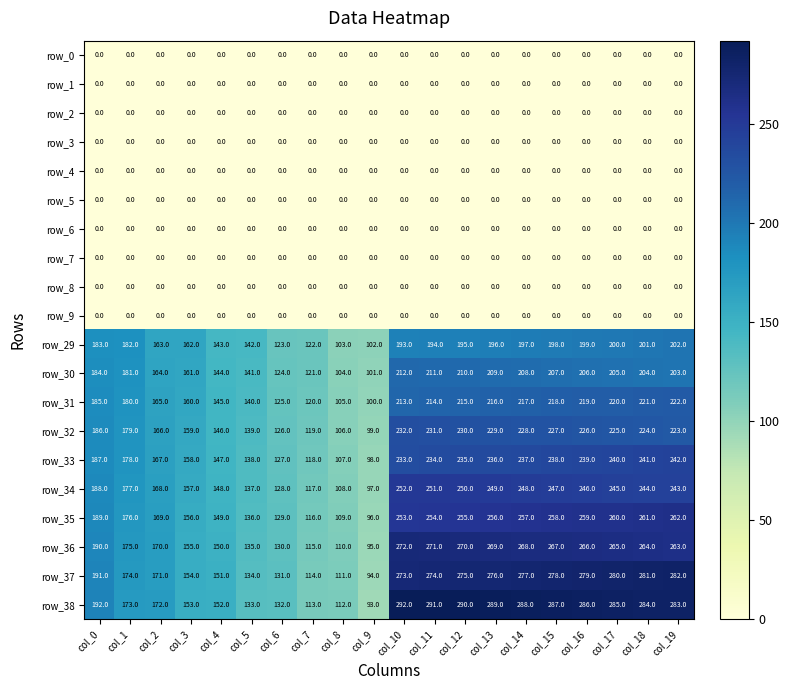

What is the difference between the highest and lowest values at col_6?

132